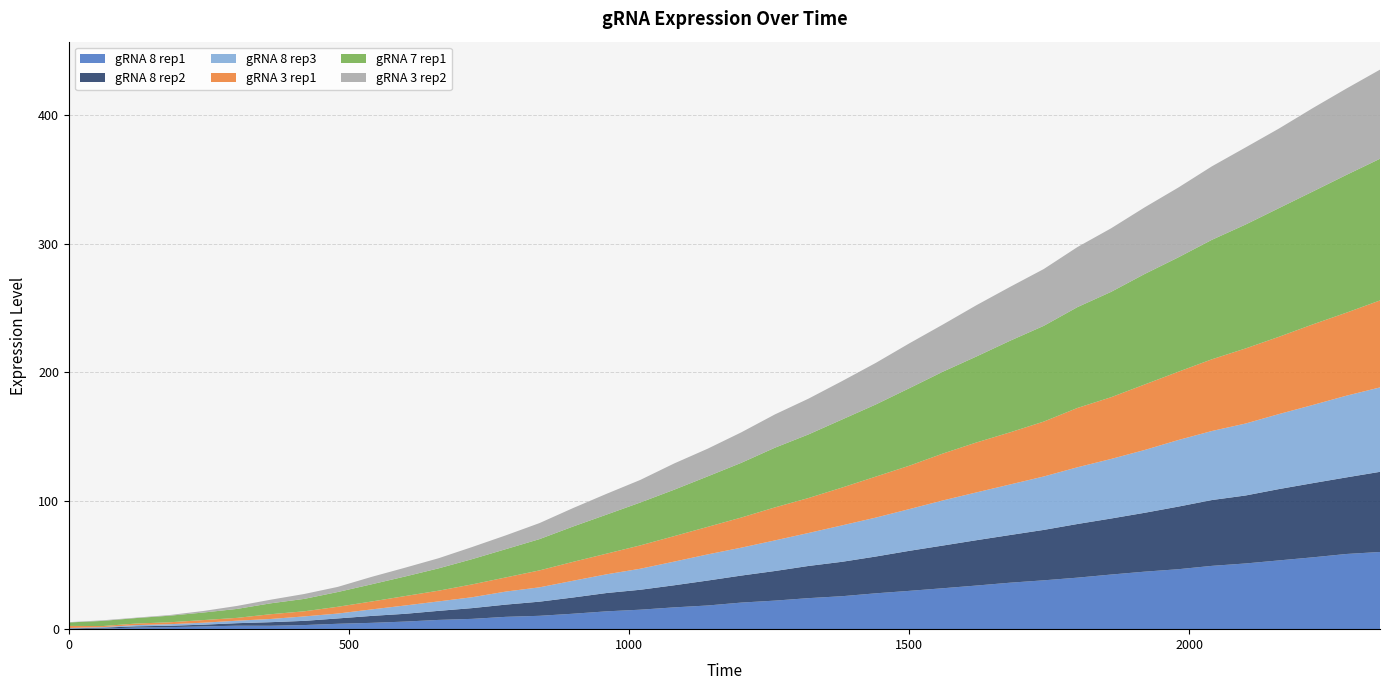

Reading right to left, extract all data points from this chart.

gRNA 8 rep1: 39=60.1	38=58.5	37=55.9	36=53.5	35=51.1	34=49.3	33=46.7	32=44.8	31=42.5	30=40.1	29=38.0	28=36.2	27=34.0	26=31.9	25=29.8	24=27.9	23=25.7	22=24.1	21=22.2	20=20.7	19=18.4	18=17.0	17=15.2	16=13.9	15=12.0	14=10.4	13=9.6	12=8.0	11=7.2	10=5.9	9=4.9	8=4.2	7=3.2	6=2.6	5=2.7	4=2.1	3=1.6	2=1.3	1=0.5	0=0.3
gRNA 8 rep2: 39=62.4	38=59.6	37=57.7	36=55.5	35=52.9	34=51.2	33=48.7	32=45.8	31=43.6	30=41.8	29=39.2	28=37.1	27=35.3	26=33.2	25=31.2	24=28.6	23=26.8	22=25.0	21=23.0	20=21.0	19=19.4	18=17.2	17=15.5	16=14.3	15=12.6	14=11.0	13=9.5	12=8.4	11=7.0	10=6.0	9=5.4	8=4.2	7=3.3	6=2.8	5=2.0	4=1.4	3=1.1	2=0.9	1=0.7	0=0.3
gRNA 8 rep3: 39=65.7	38=63.6	37=60.8	36=58.4	35=56.0	34=53.7	33=51.8	32=48.9	31=46.3	30=44.2	29=41.6	28=39.3	27=37.2	26=35.1	25=32.5	24=30.3	23=28.4	22=25.7	21=23.8	20=21.7	19=20.3	18=18.4	17=16.4	16=14.6	15=13.0	14=11.2	13=10.2	12=8.5	11=7.4	10=6.5	9=5.1	8=3.8	7=3.5	6=2.5	5=1.9	4=1.5	3=1.2	2=1.0	1=0.4	0=0.3
gRNA 3 rep1: 39=67.7	38=64.6	37=62.7	36=60.1	35=58.4	34=55.8	33=53.1	32=51.0	31=48.0	30=46.2	29=42.7	28=40.6	27=38.9	26=36.5	25=33.8	24=31.9	23=29.4	22=27.2	21=25.7	20=23.4	19=21.4	18=19.8	17=18.2	16=16.1	15=14.7	14=13.2	13=11.0	12=10.0	11=8.3	10=7.3	9=6.1	8=5.3	7=4.0	6=3.7	5=2.2	4=2.0	3=1.5	2=1.2	1=0.8	0=1.6
gRNA 7 rep1: 39=110.3	38=107.2	37=103.4	36=100.2	35=96.4	34=93.0	33=89.0	32=86.0	31=82.0	30=78.5	29=74.5	28=71.3	27=66.9	26=63.7	25=60.3	24=56.1	23=53.0	22=49.5	21=46.5	20=42.6	19=39.3	18=36.1	17=33.4	16=30.4	15=27.5	14=24.4	13=22.0	12=19.7	11=17.4	10=15.2	9=13.4	8=11.5	7=9.7	6=8.5	5=7.0	4=5.9	3=5.1	2=4.3	1=4.0	0=2.7
gRNA 3 rep2: 39=69.3	38=67.2	37=64.9	36=61.9	35=60.0	34=57.2	33=54.3	32=51.9	31=49.5	30=46.7	29=44.2	28=41.9	27=39.9	26=36.7	25=34.9	24=32.3	23=29.9	22=27.8	21=25.9	20=23.7	19=21.5	18=20.4	17=17.6	16=16.2	15=14.4	14=12.5	13=10.7	12=9.4	11=7.9	10=6.8	9=5.8	8=4.0	7=3.8	6=2.8	5=2.3	4=1.2	3=0.5	2=0.3	1=0.5	0=0.2